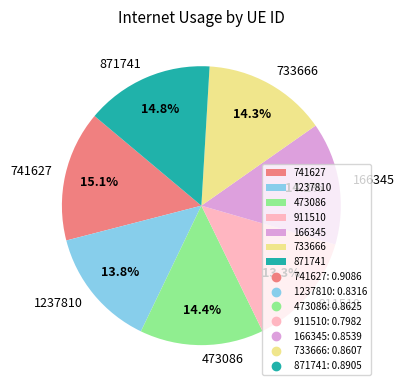

Count the number of slices in the pie.

7